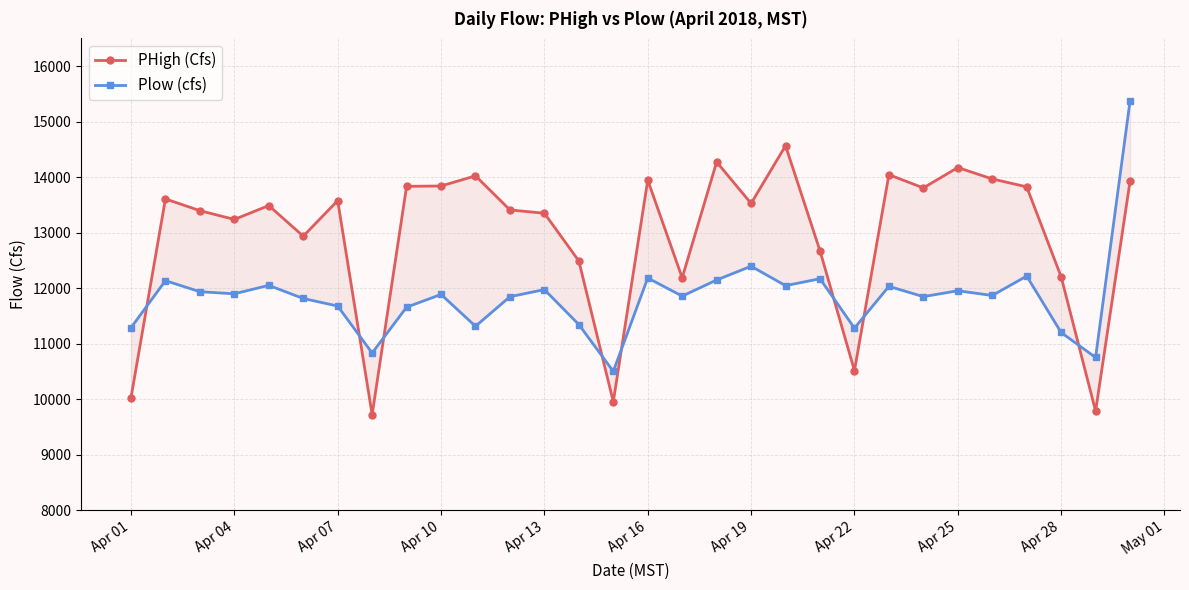

Is this an area chart (filled region under the line)?

No